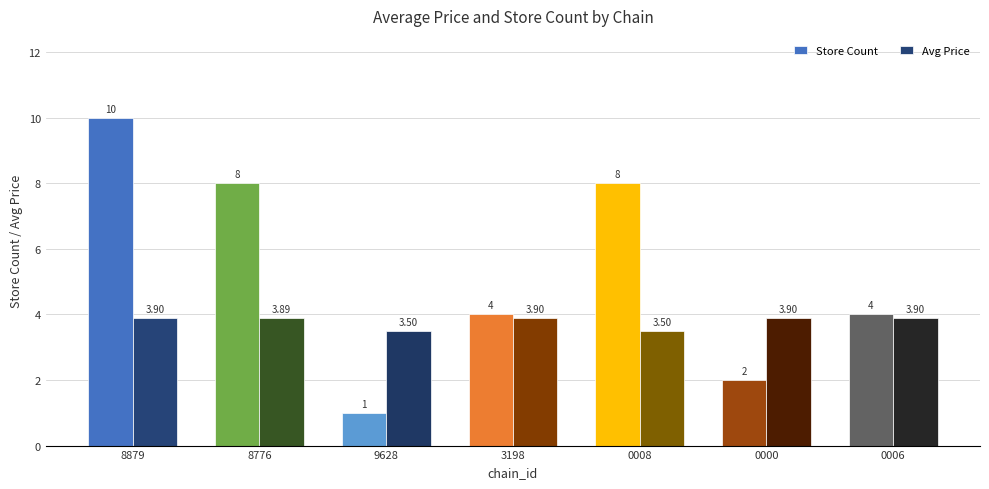

Reading left to right, extract all data points from this chart.

Store Count: 8879=10.0	8776=8.0	9628=1.0	3198=4.0	0008=8.0	0000=2.0	0006=4.0
Avg Price: 8879=3.9	8776=3.9	9628=3.5	3198=3.9	0008=3.5	0000=3.9	0006=3.9